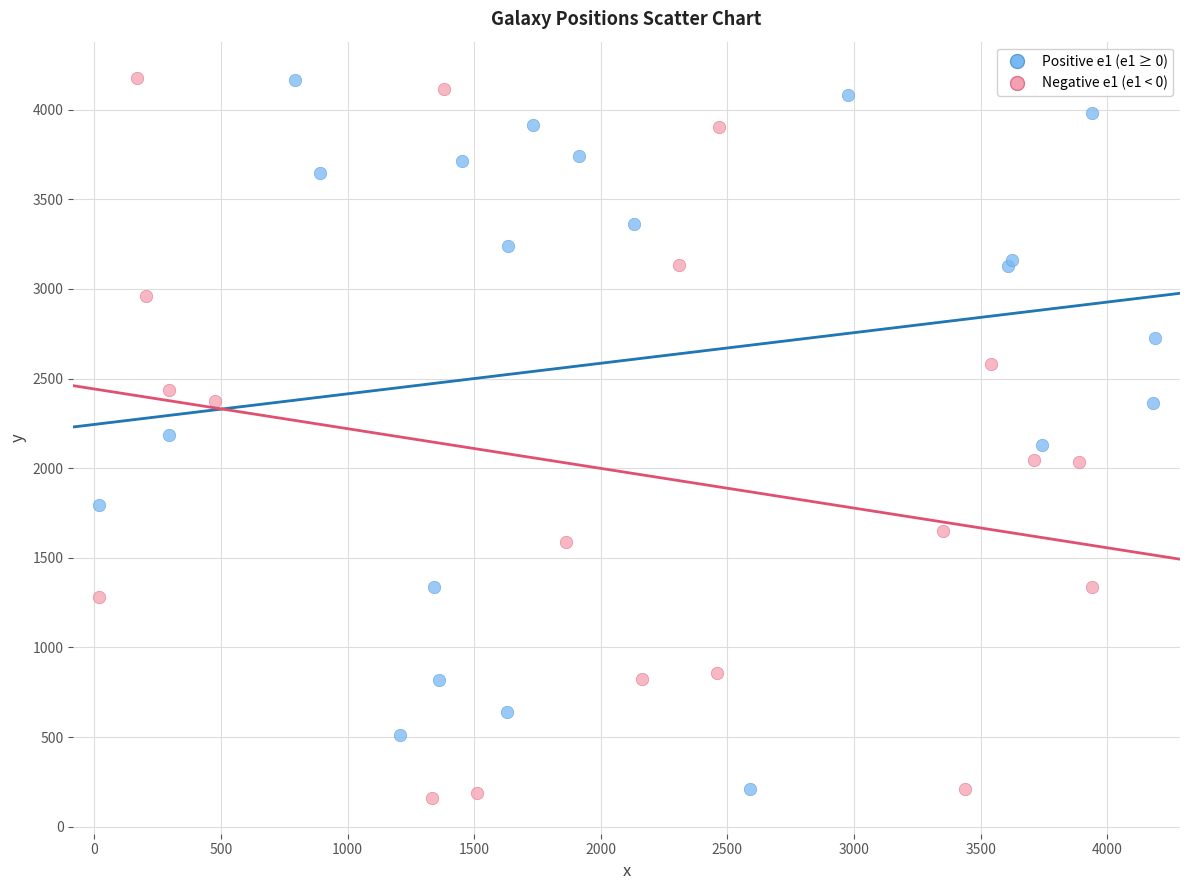

What are all the series names shown in the legend?

Positive e1 (e1 ≥ 0), Negative e1 (e1 < 0)